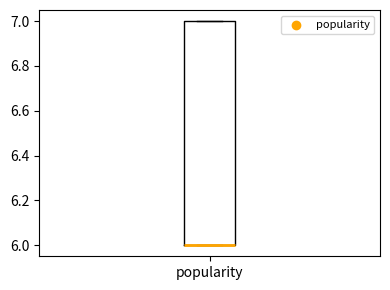

Transcribe this box plot: give where the median line is, the range the box spans, and where the two whiskers end, as read against the y-axis. The values are not printed on the chart, so give them approximately, as read against the axis.

median 6 (drawn on the box's lower edge), box 6 to 7, whiskers 6 to 7